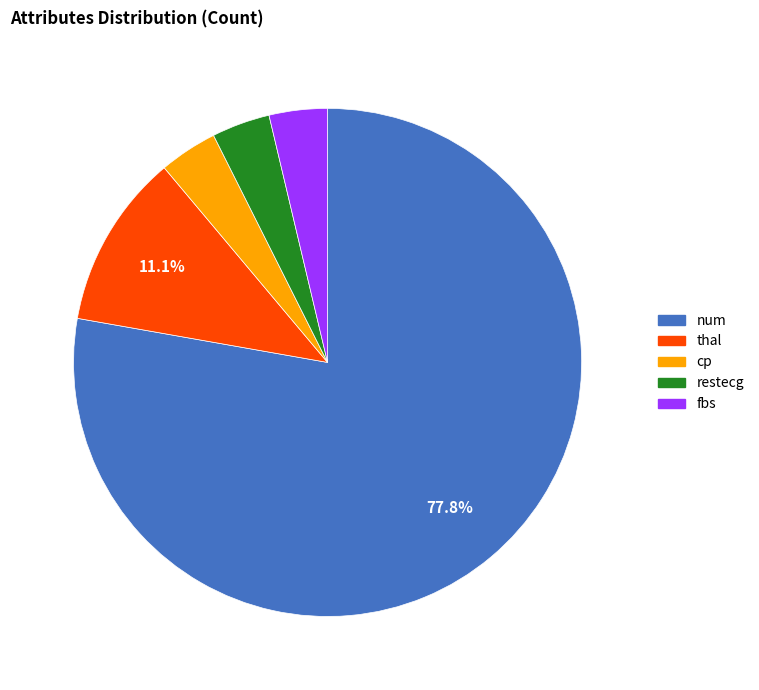

Is the sum of cp and restecg greater than half?

No